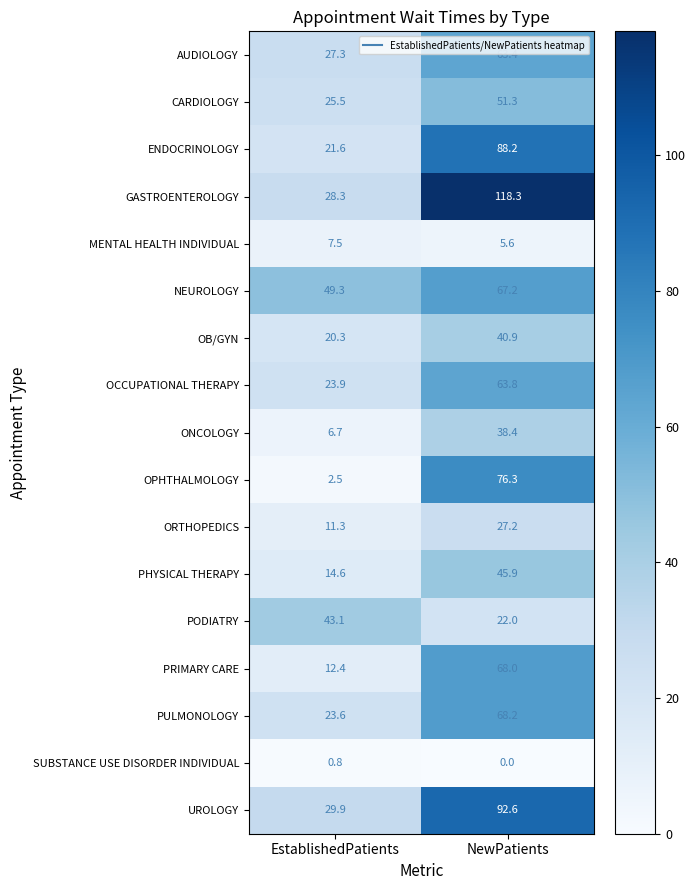

Is it true that AUDIOLOGY equals 17.1 at EstablishedPatients?

False